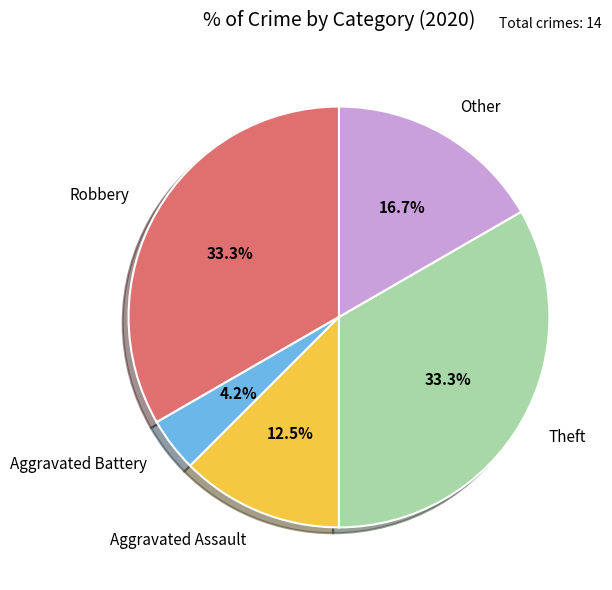

To the nearest percent, what is the combined percentage of Theft and Robbery?

67%